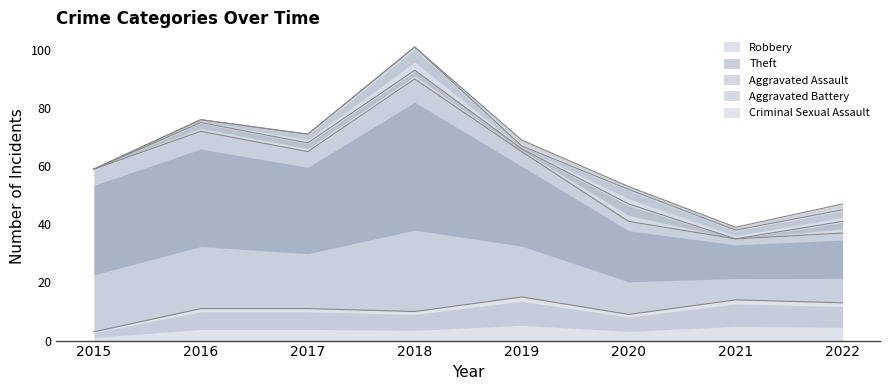

At which category does the chart reach its peak across all series?

2018